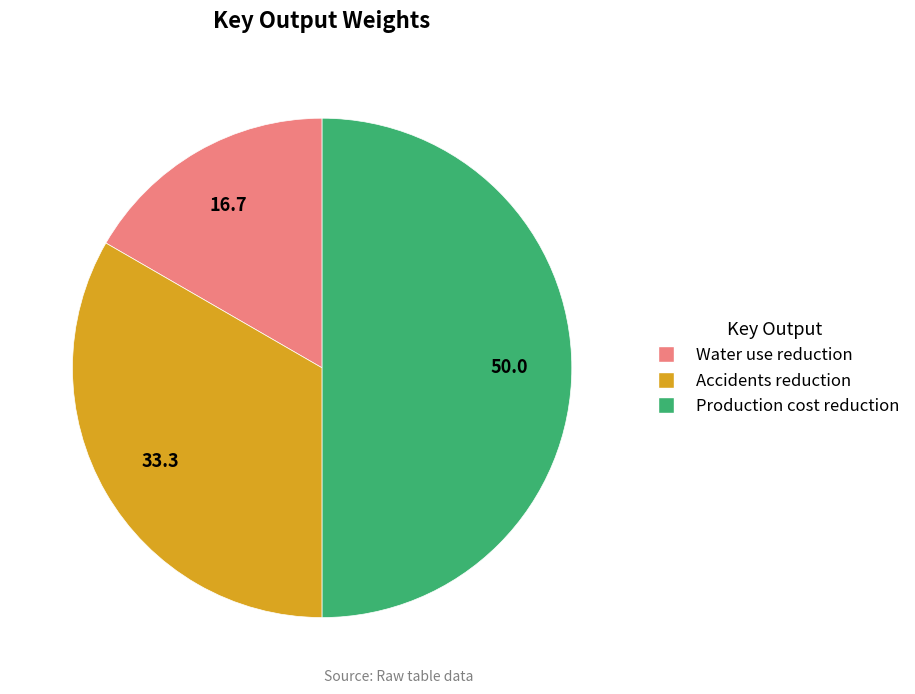

True or false: Accidents reduction accounts for 33% of the total.

True